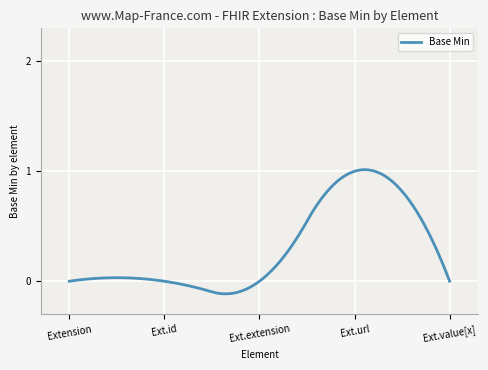

What is the difference between the maximum and minimum values?

1.1